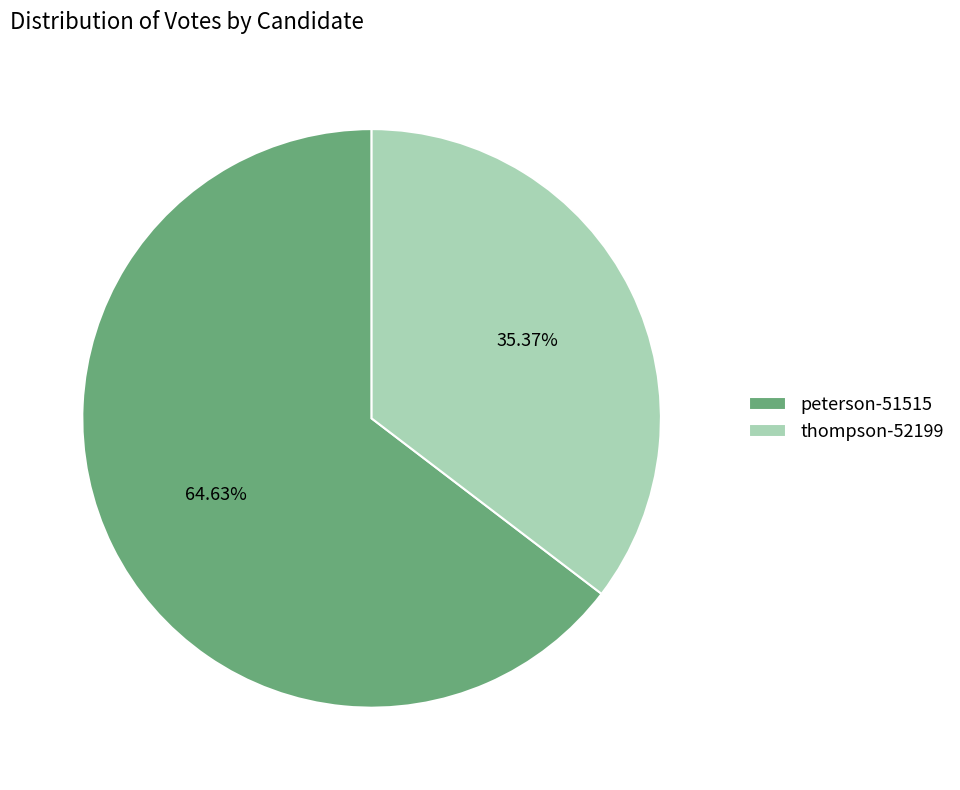

To the nearest percent, what is the combined percentage of peterson-51515 and thompson-52199?

100%